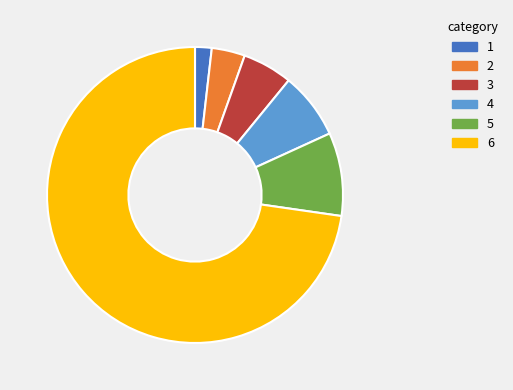

How many slices are in this pie chart?

6